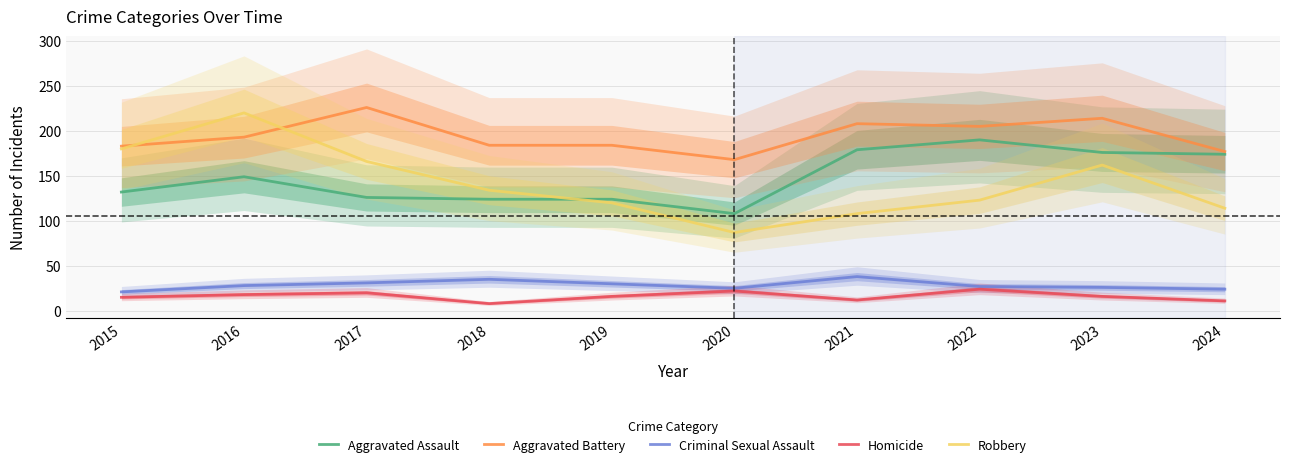

True or false: Aggravated Assault and Aggravated Battery cross at least once.

False